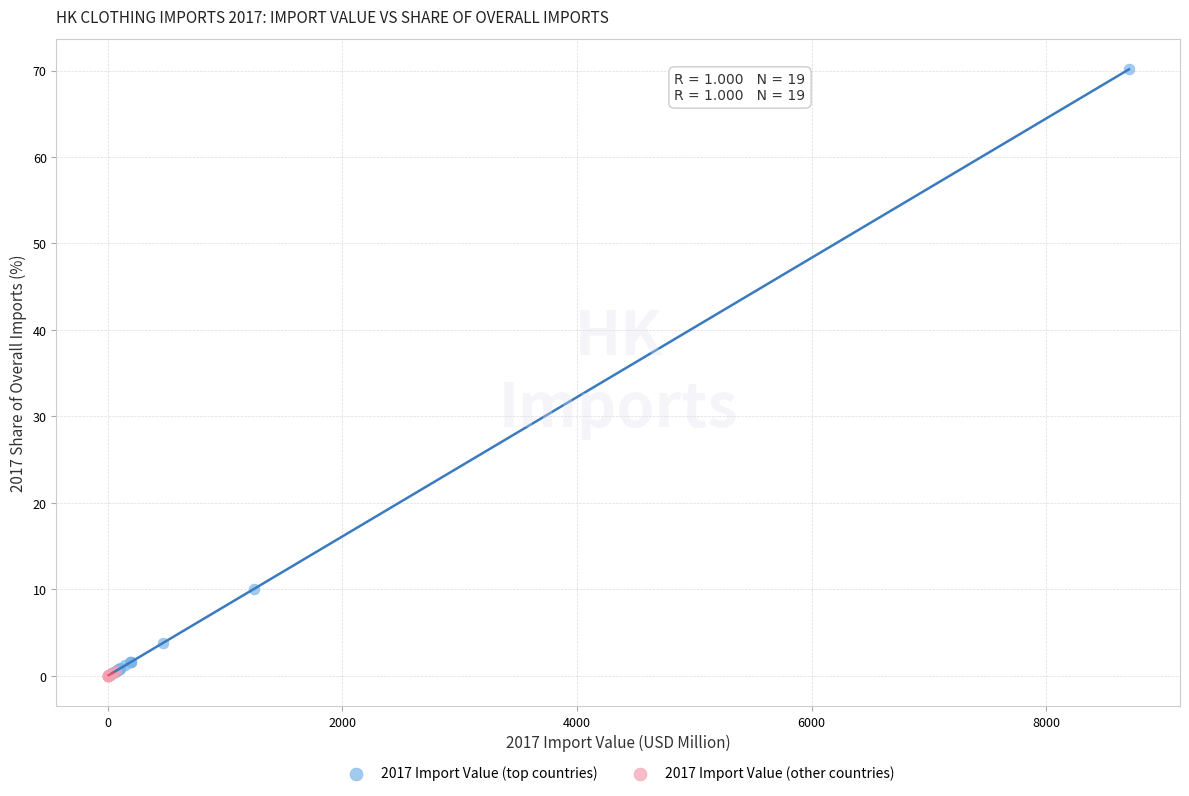

Which series has the widest spread of Y values?

2017 Import Value (top countries)